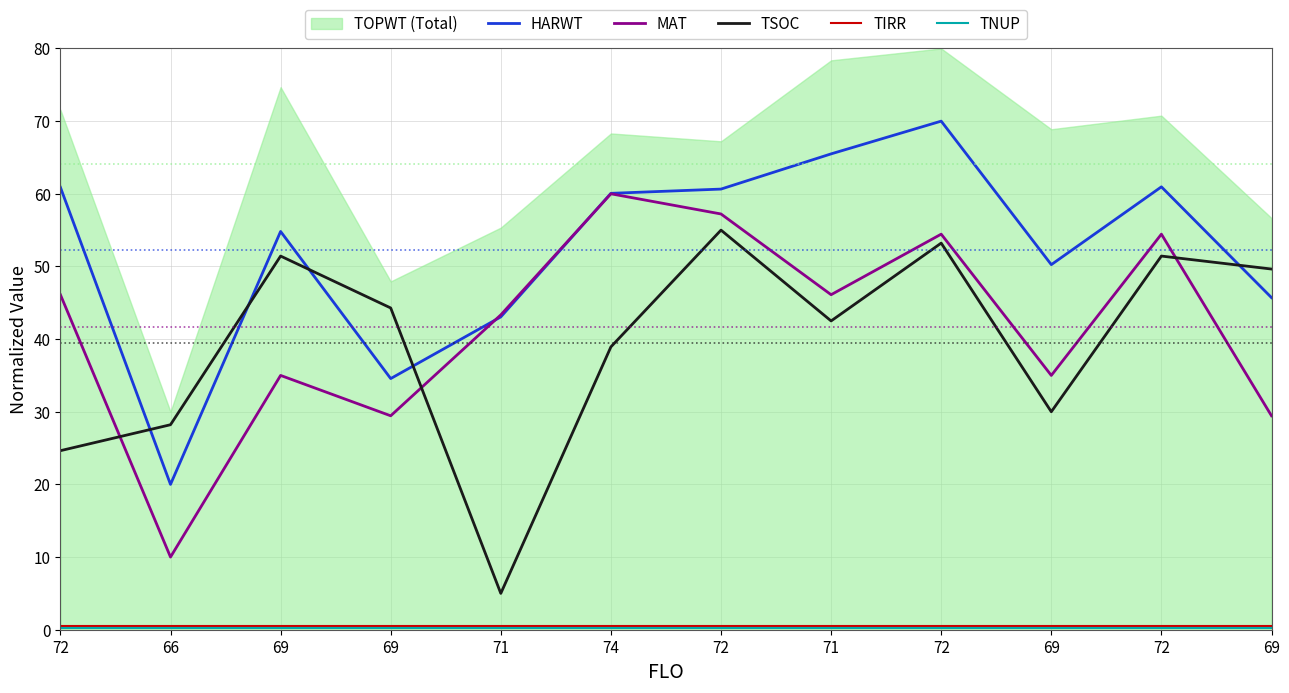

Between which two adjacent categories do HARWT and MAT first intersect?

69 and 71